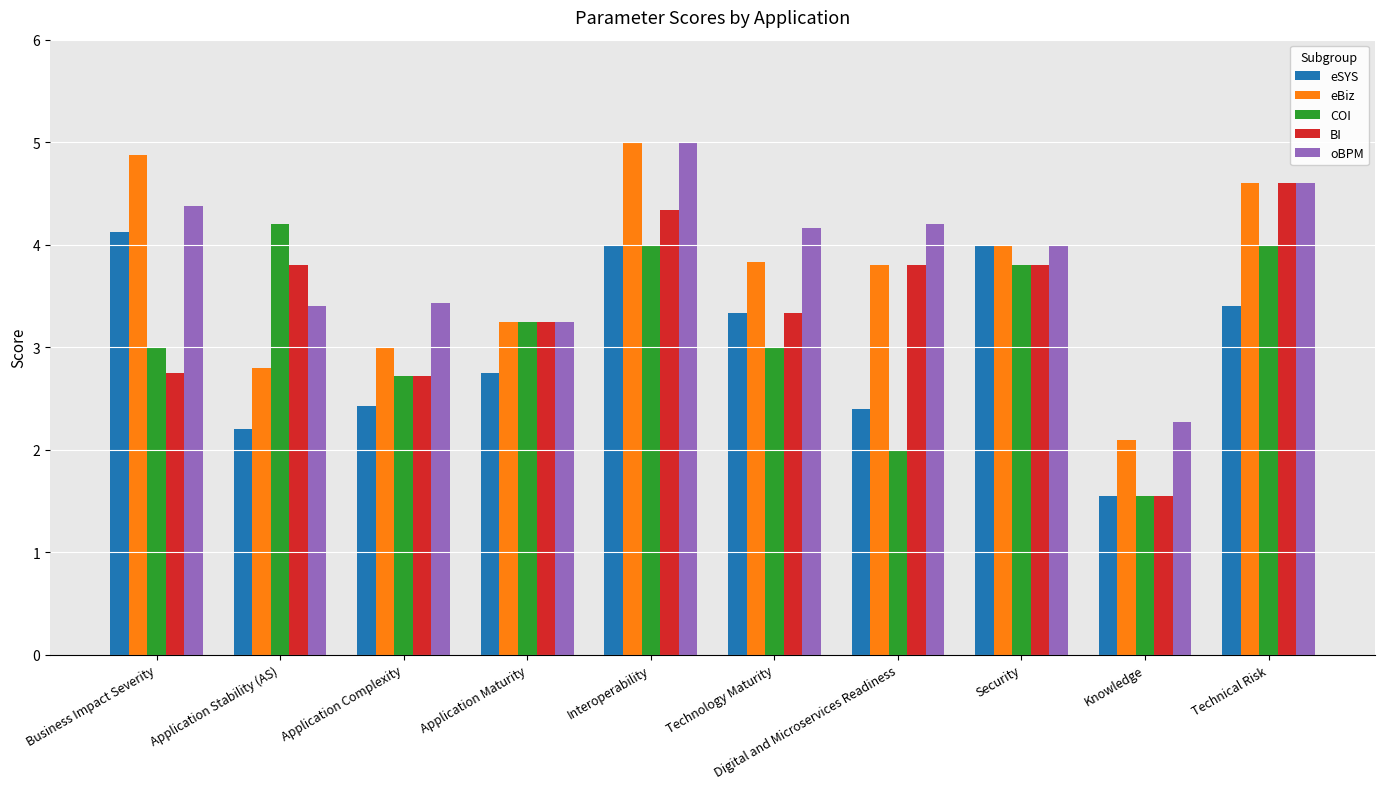

What is the sum of the BI values at Application Stability (AS) and Application Maturity?

7.1